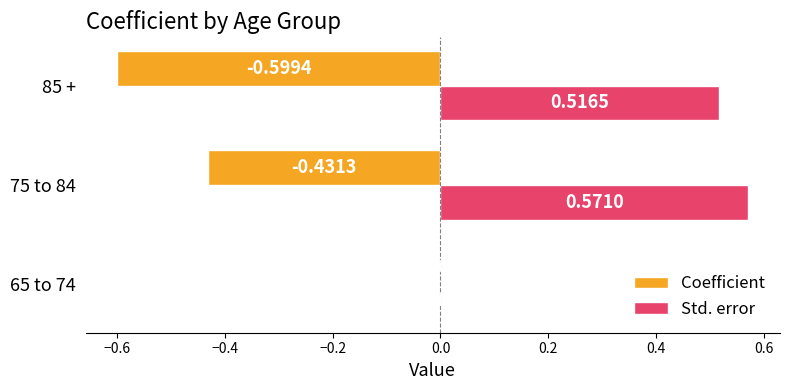

Count the number of categories in the chart.

3